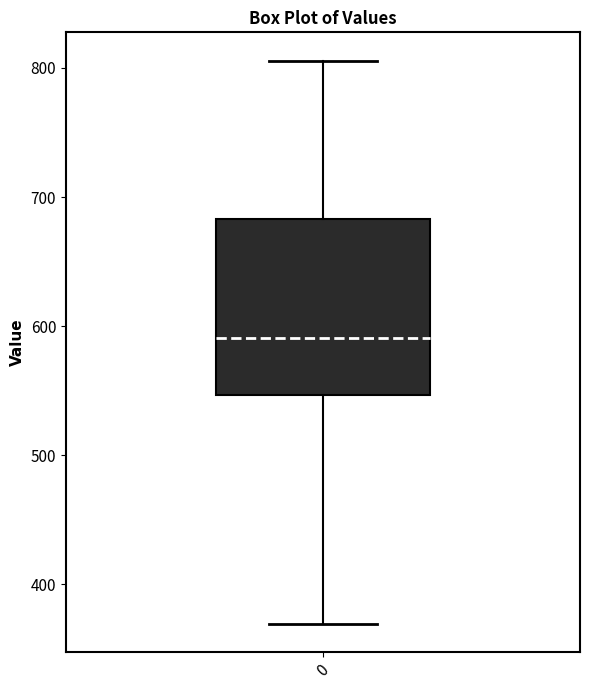

Where does the upper whisker of the box at x = 0 end on the y-axis? The values are not printed on the chart, so give them approximately, as read against the axis.

810